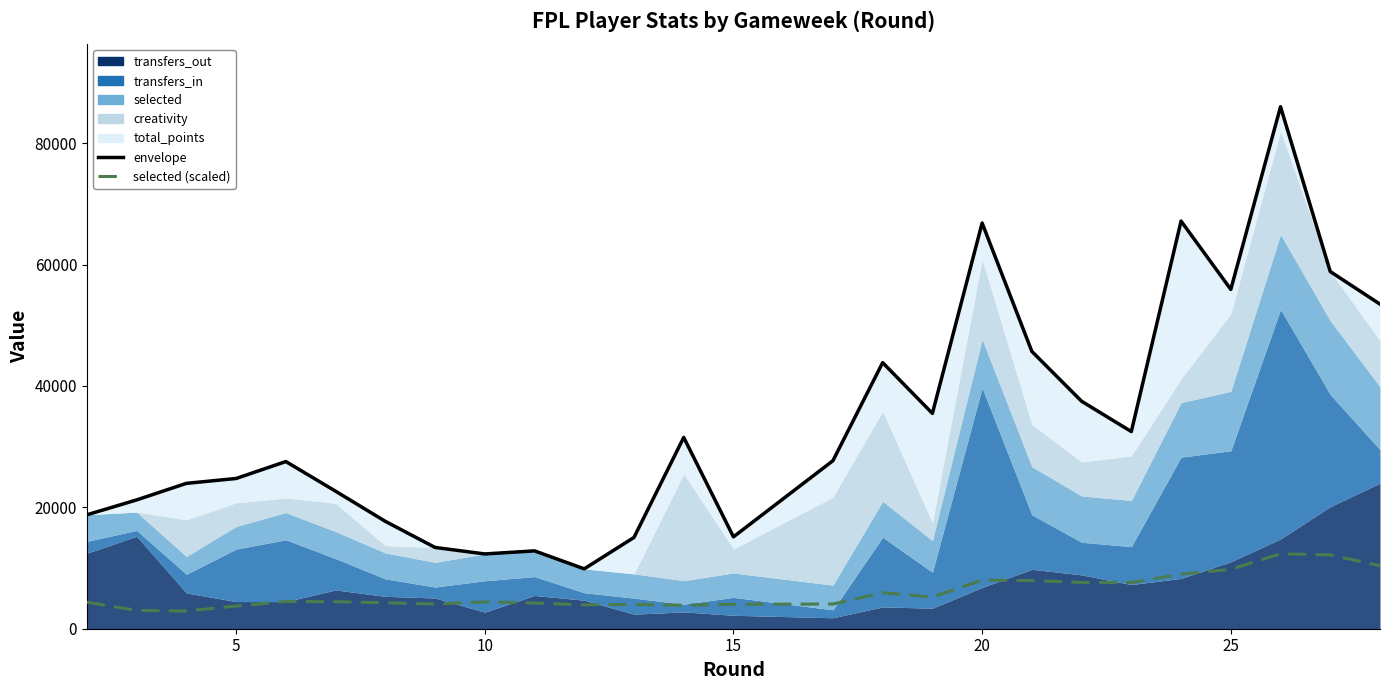

In selected (scaled), how many points are lower than both neighbors (excluding endpoints)?

6